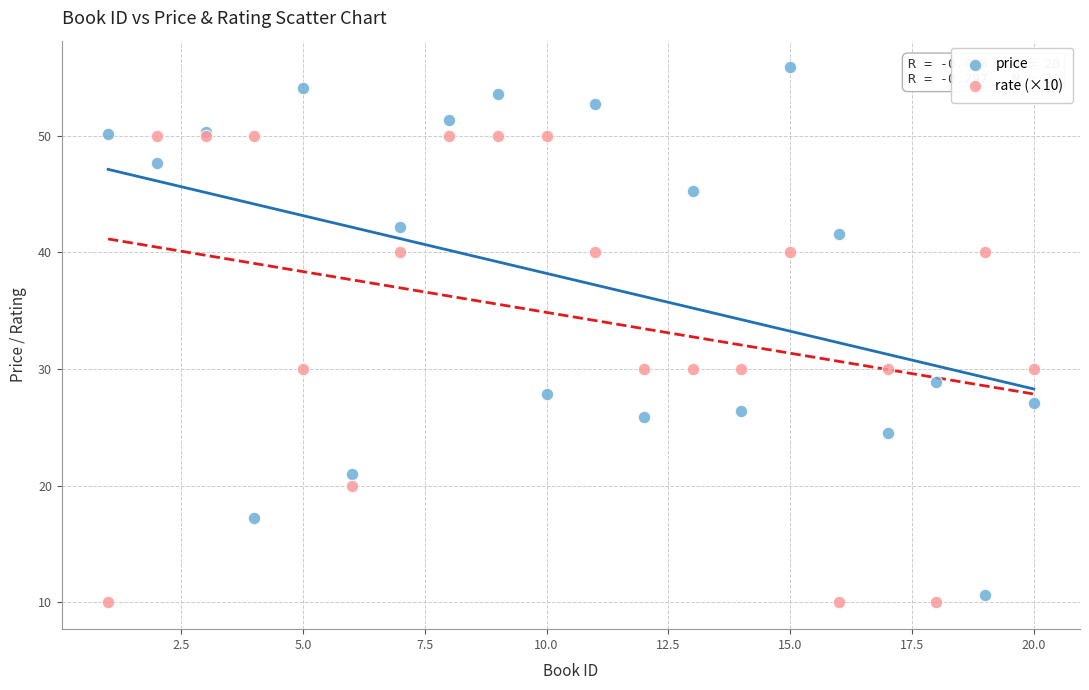

Which series contains the lowest Y value?

rate (×10)